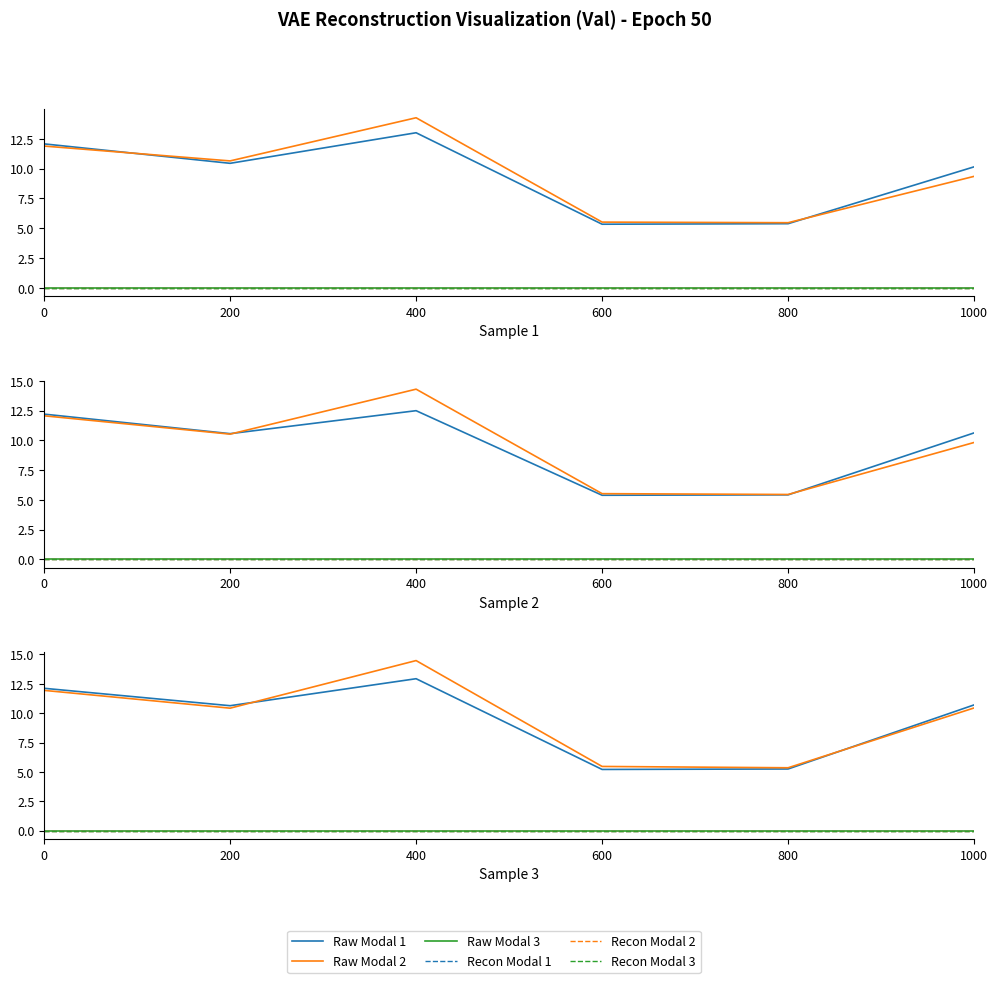

Which series has the largest range (max minus min)?

Raw Modal 2